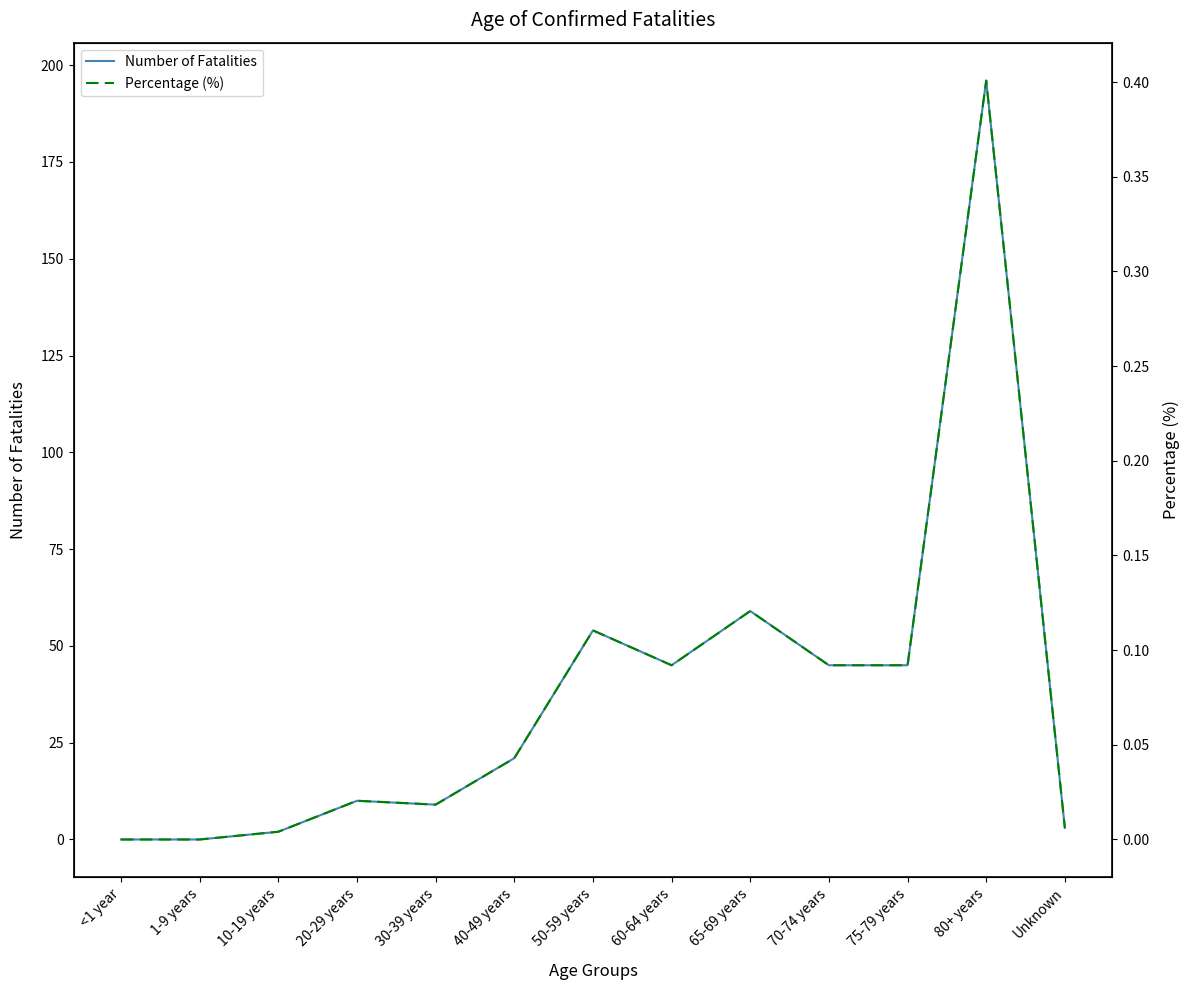

True or false: Number of Fatalities and Percentage (%) intersect in this chart.

False